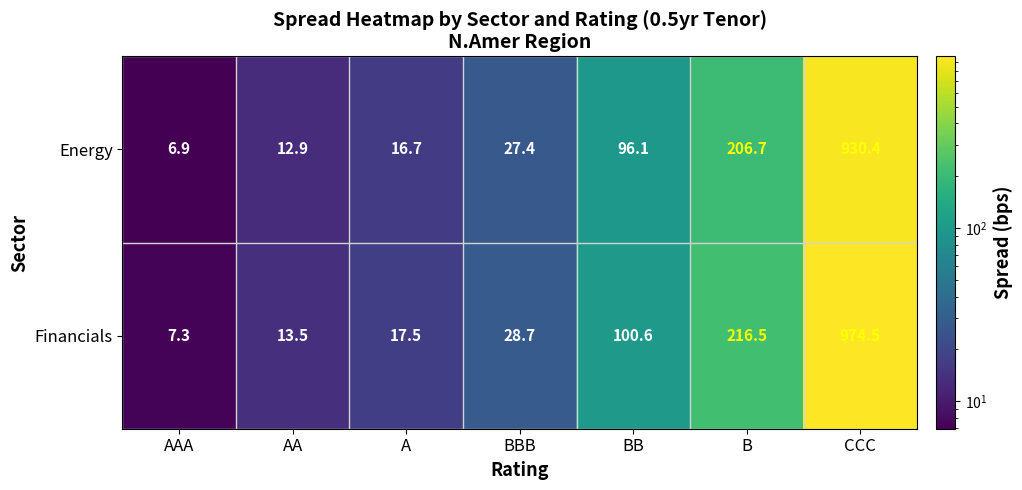

What is the difference between the Financials values at AA and CCC?

961.0